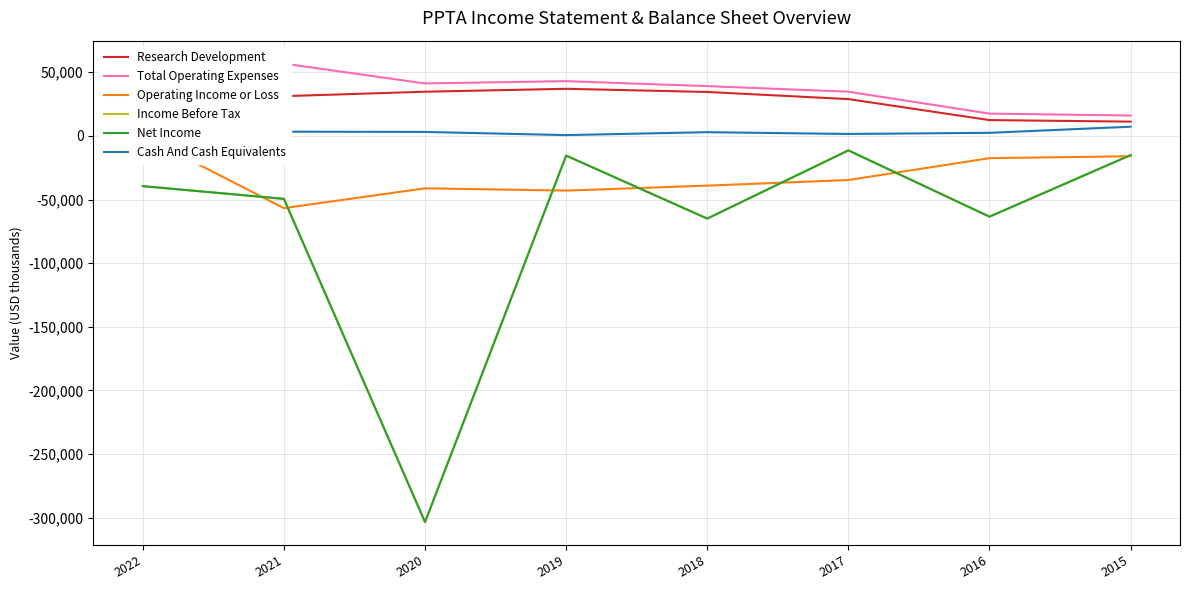

What is the sum of all Cash And Cash Equivalents values?

52200